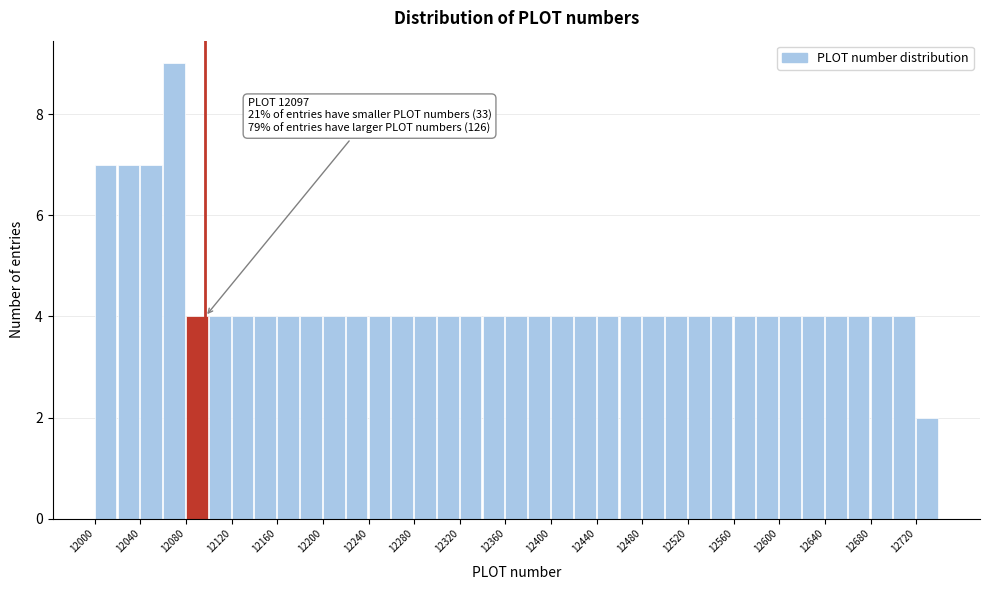

Which range on the x-axis has the tallest bar?

12060 to 12080